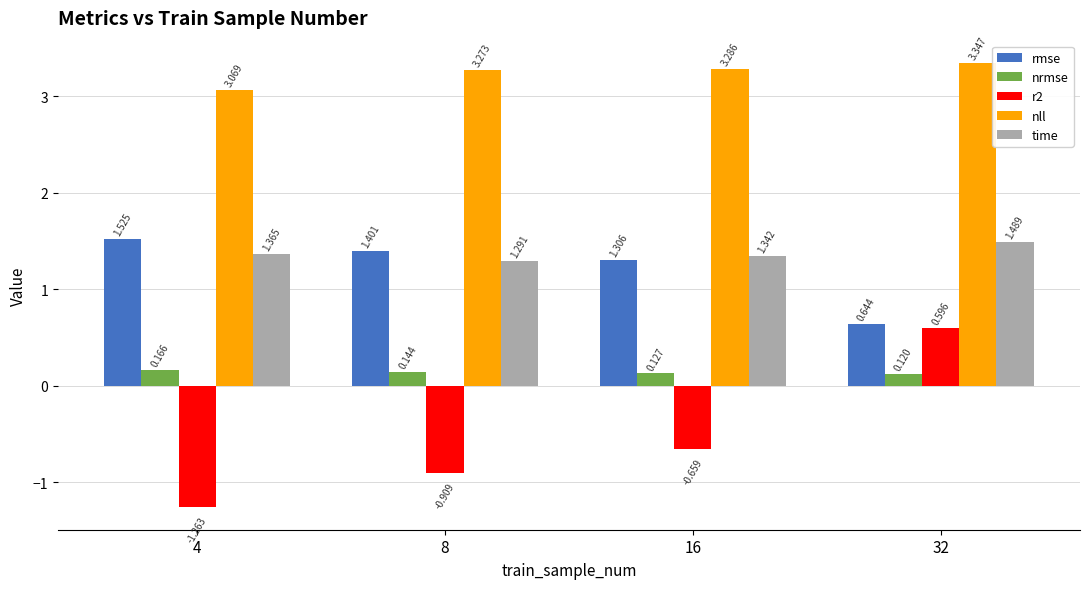

Count the r2 values in the range 0 to 1.

1